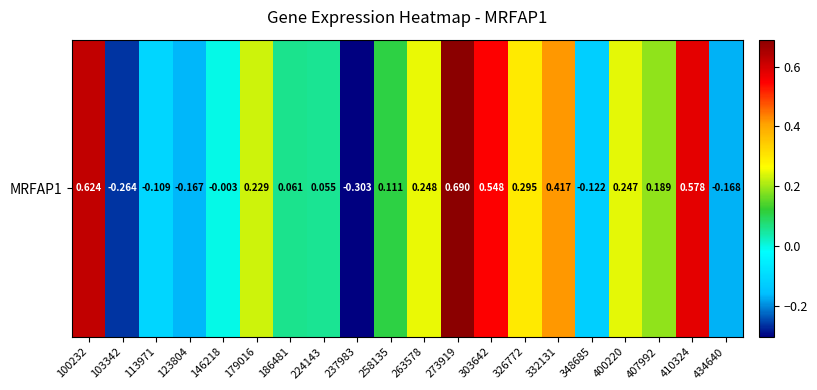

True or false: the data shows -0.2 at 123804.

False